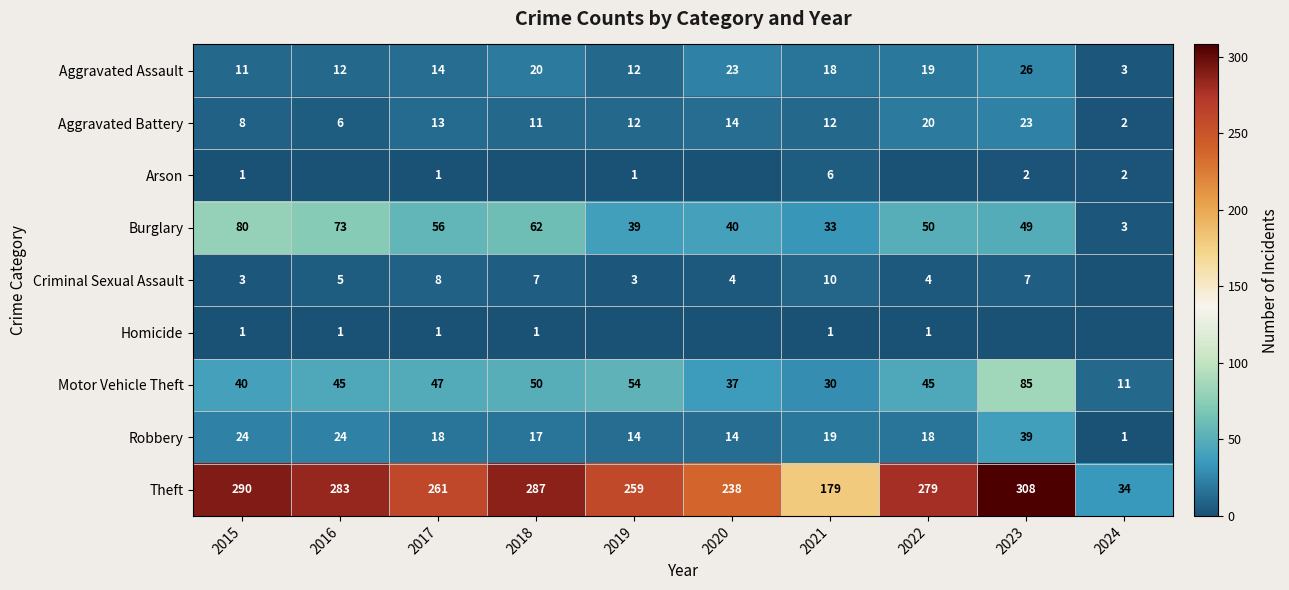

List the labels in order of Theft value, smallest first.

2024, 2021, 2020, 2019, 2017, 2022, 2016, 2018, 2015, 2023